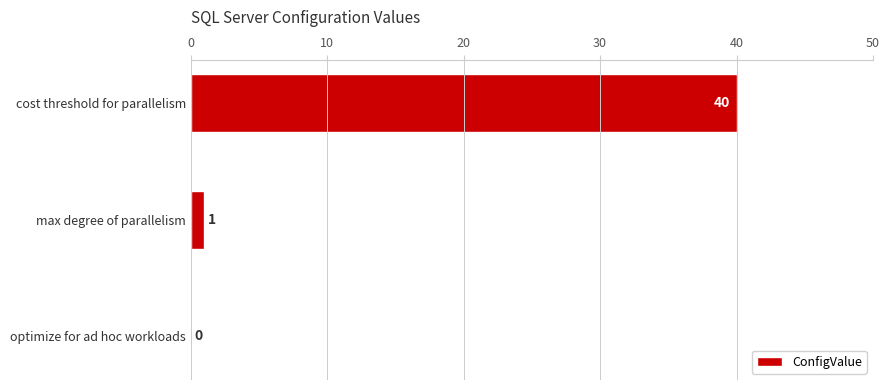

What is the change in value from cost threshold for parallelism to optimize for ad hoc workloads?

-40